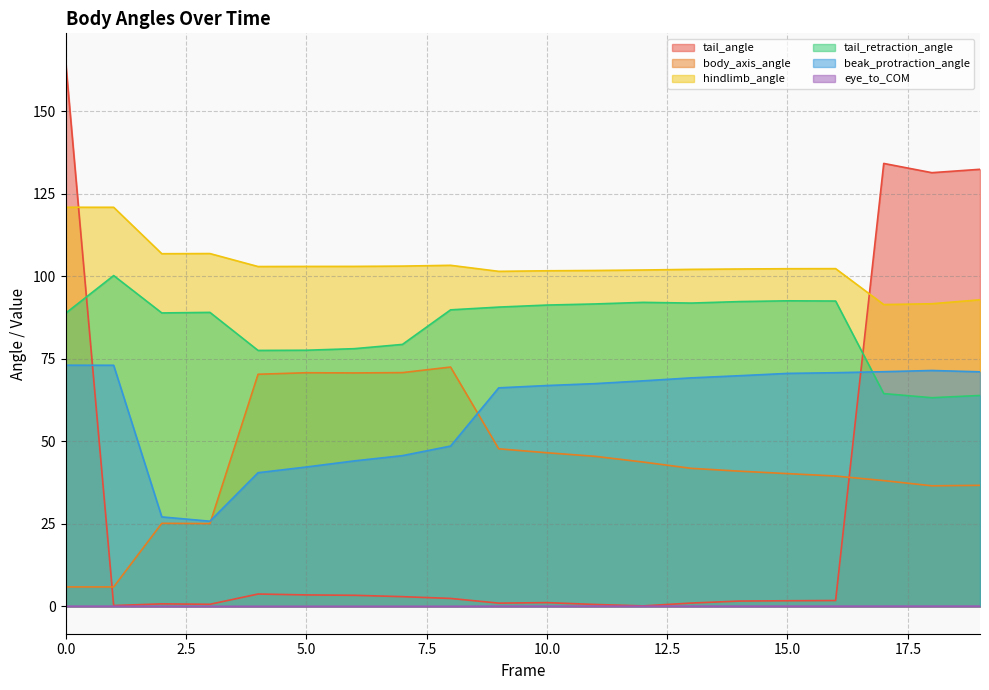

Reading left to right, extract all data points from this chart.

tail_angle: 165.3	0.3	0.8	0.7	3.8	3.5	3.4	3.0	2.4	1.0	1.2	0.6	0.2	1.0	1.6	1.7	1.8	134.1	131.3	132.4
body_axis_angle: 5.9	5.9	25.2	25.1	70.3	70.8	70.7	70.8	72.5	47.7	46.5	45.5	43.7	41.8	41.0	40.2	39.5	38.1	36.5	36.7
hindlimb_angle: 120.9	120.9	106.8	106.8	102.9	103.0	103.0	103.1	103.3	101.5	101.6	101.7	101.9	102.1	102.2	102.3	102.3	91.4	91.7	92.9
tail_retraction_angle: 88.8	100.2	88.9	89.0	77.5	77.6	78.0	79.3	89.8	90.6	91.3	91.6	92.1	91.9	92.3	92.5	92.5	64.5	63.2	63.9
beak_protraction_angle: 73.0	73.0	27.1	25.8	40.5	42.2	44.1	45.7	48.6	66.2	66.9	67.5	68.3	69.2	69.9	70.6	70.8	71.1	71.4	71.0
eye_to_COM: 0.1	0.1	0.0	0.0	0.0	0.0	0.0	0.0	0.0	0.1	0.1	0.1	0.1	0.1	0.1	0.1	0.1	0.1	0.1	0.1